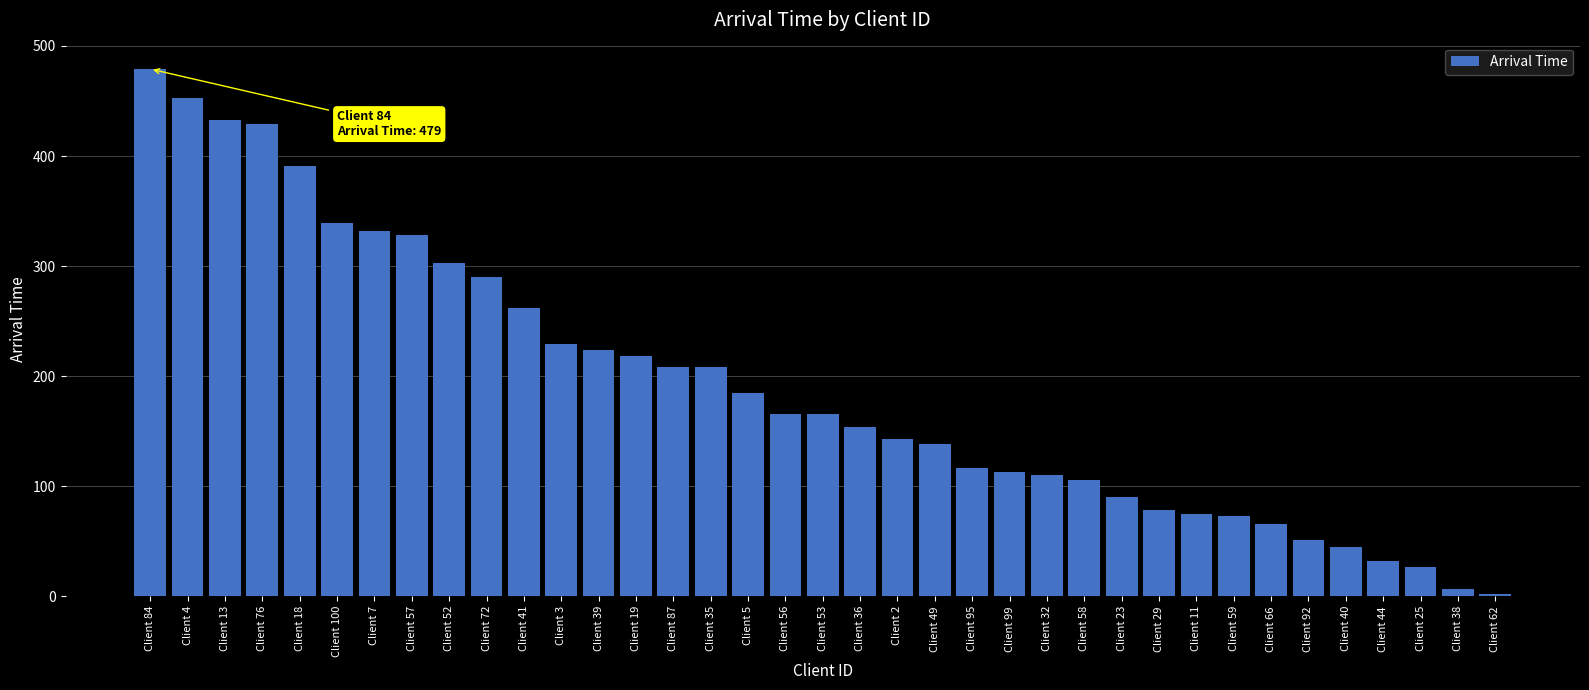

What is the value of the 36th bar from the left?

7